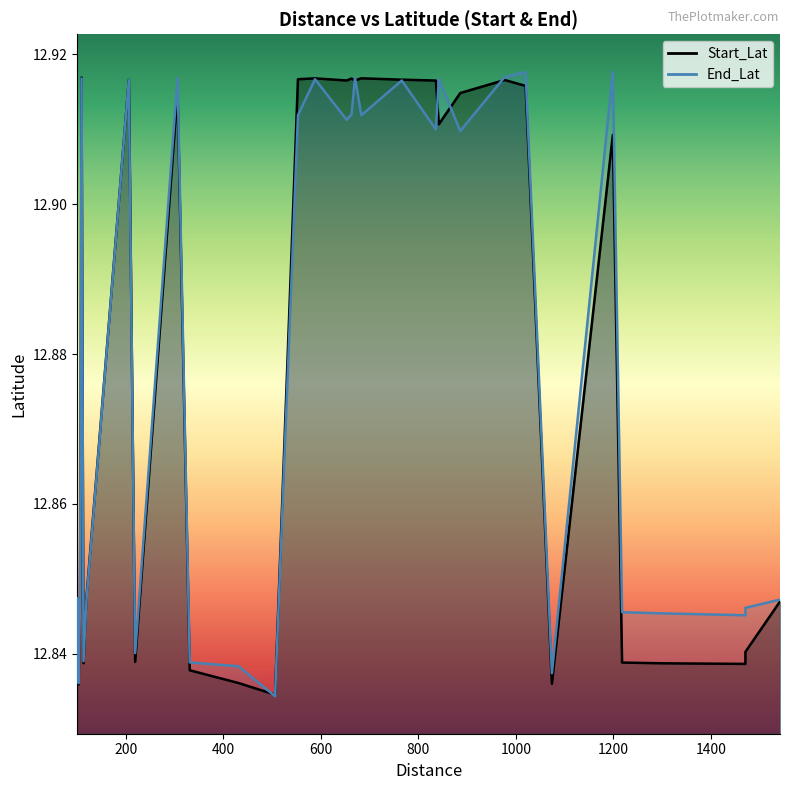

Reading left to right, list all the values displayed in this chart.

Start_Lat: 12.8	12.8	12.8	12.8	12.8	12.9	12.9	12.9	12.8	12.9	12.9	12.8	12.9	12.9	12.9	12.9	12.8	12.9	12.9	12.9	12.9	12.8	12.9	12.9	12.8	12.8	12.8	12.9	12.8	12.8	12.8	12.8	12.8	12.9	12.8
End_Lat: 12.8	12.8	12.8	12.8	12.8	12.9	12.9	12.9	12.8	12.9	12.9	12.8	12.9	12.9	12.9	12.9	12.8	12.9	12.9	12.9	12.9	12.8	12.9	12.9	12.8	12.8	12.8	12.9	12.8	12.8	12.8	12.8	12.8	12.9	12.8